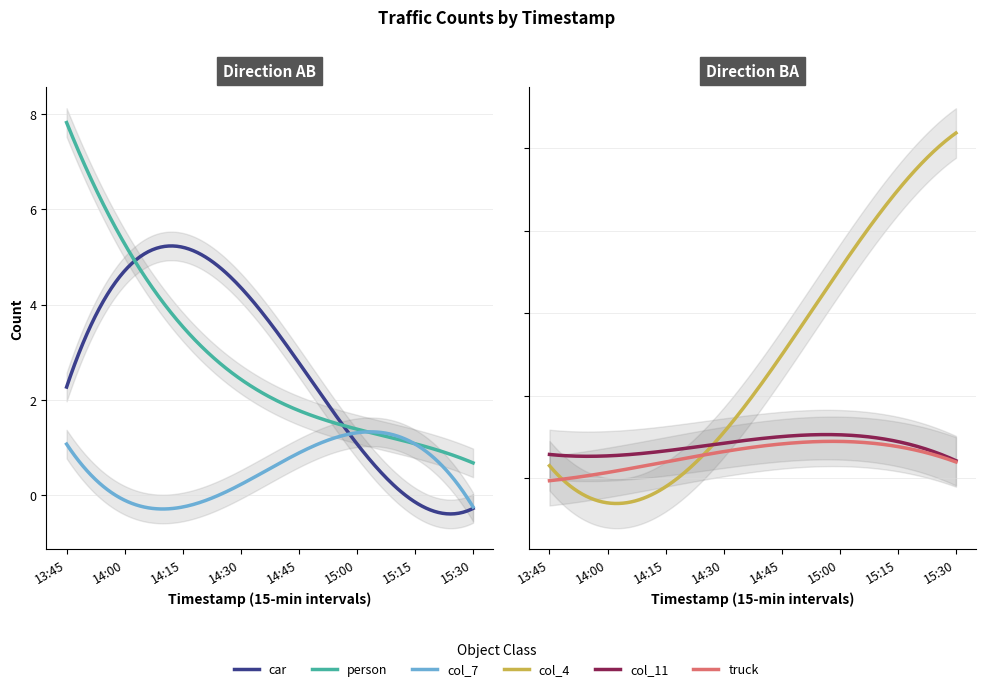

Does the chart have visible grid lines?

Yes